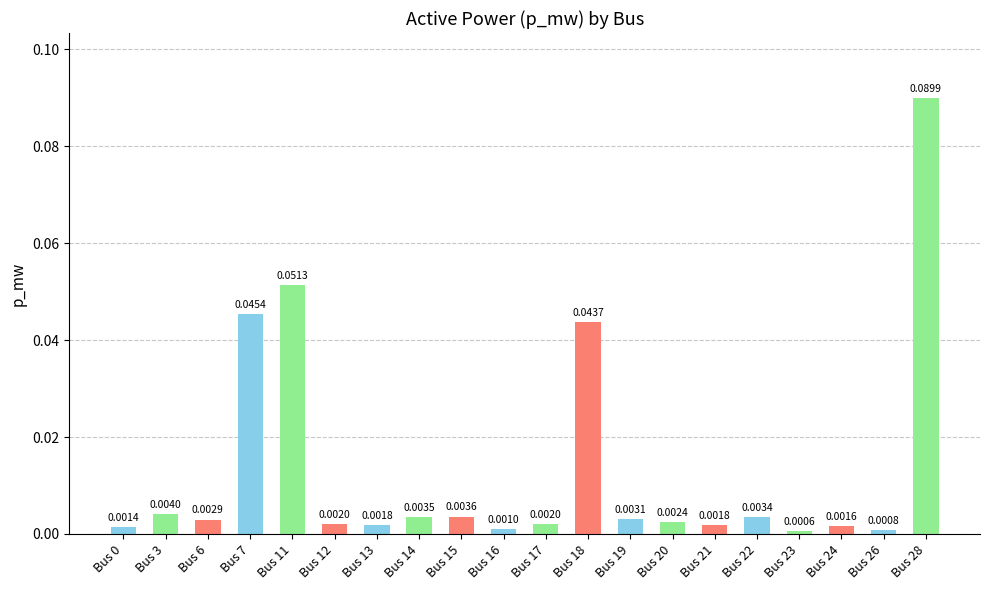

What is the sum of all values?

0.3